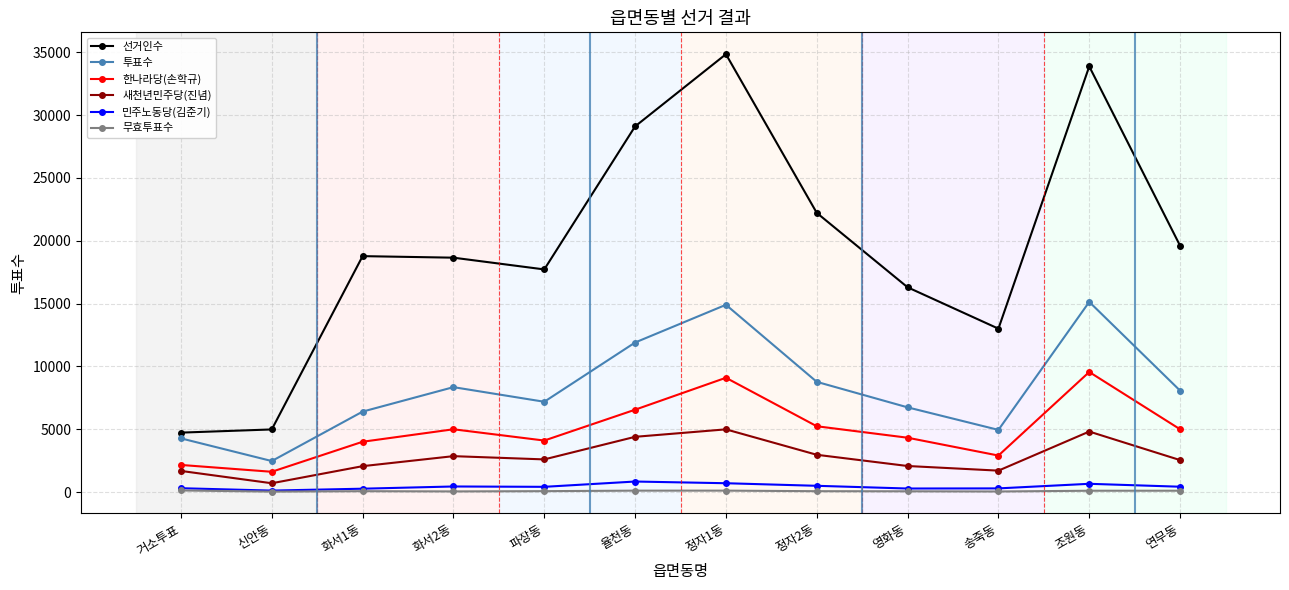

The 투표수 series shows 5779 at 정자1동. True or false?

False